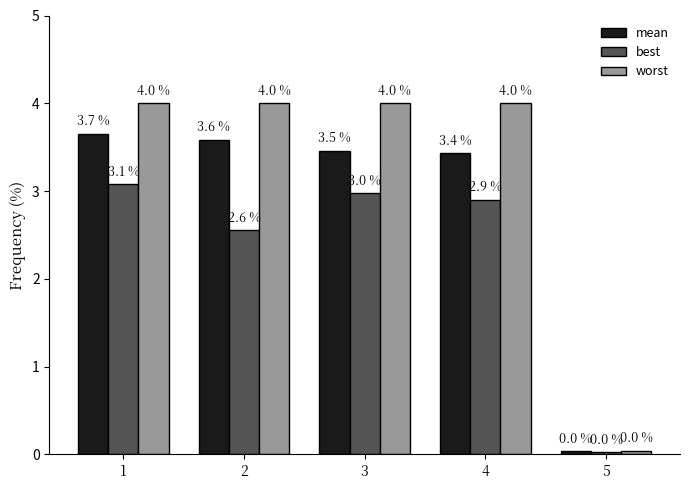

What are all the series names shown in the legend?

mean, best, worst